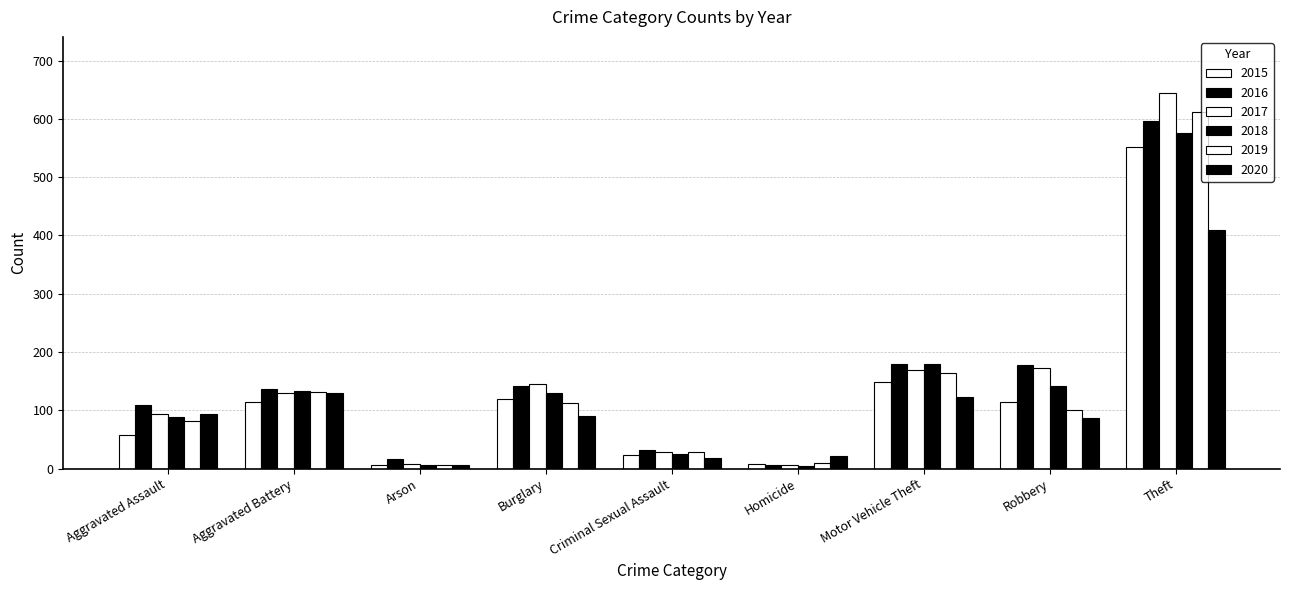

How many data points does each series have?

9